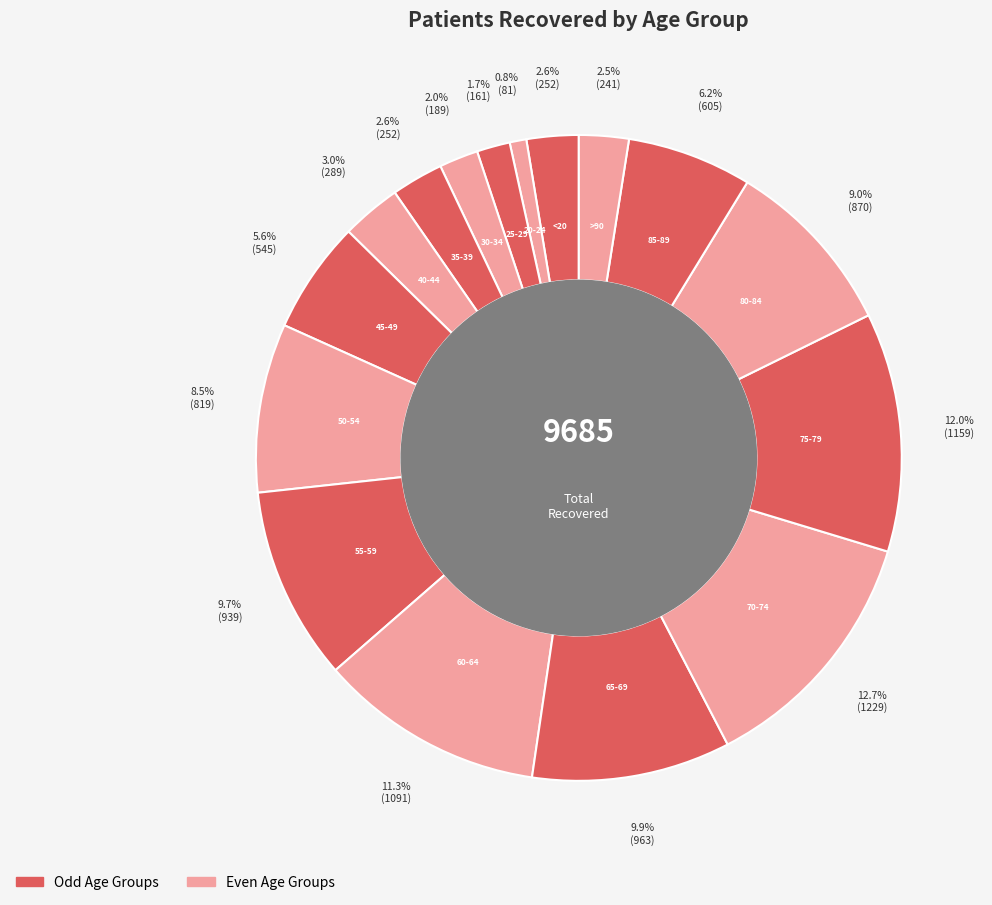

Count the number of slices in the pie.

16